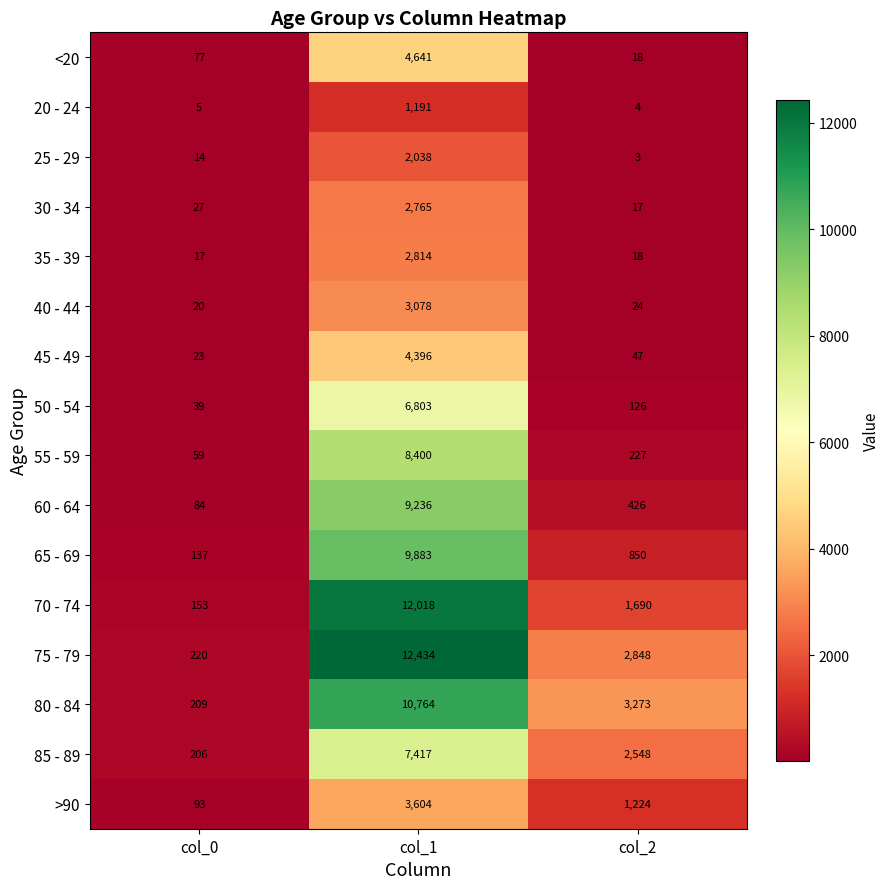

How many 85 - 89 values are between 206 and 7417?

3